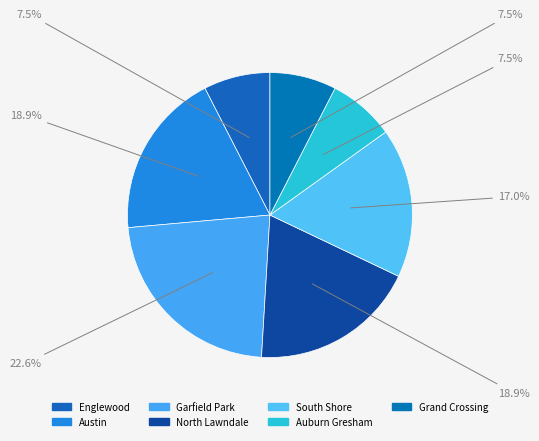

To the nearest percent, what portion does Auburn Gresham represent?

8%